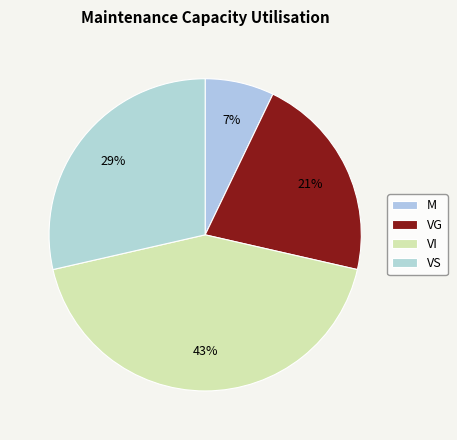

Count the number of slices in the pie.

4